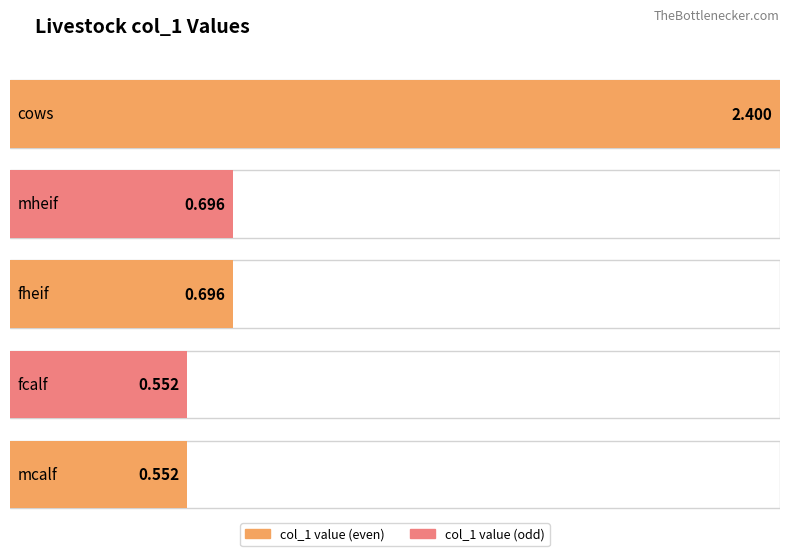

List the labels in order of value, largest first.

cows, mheif, fheif, fcalf, mcalf